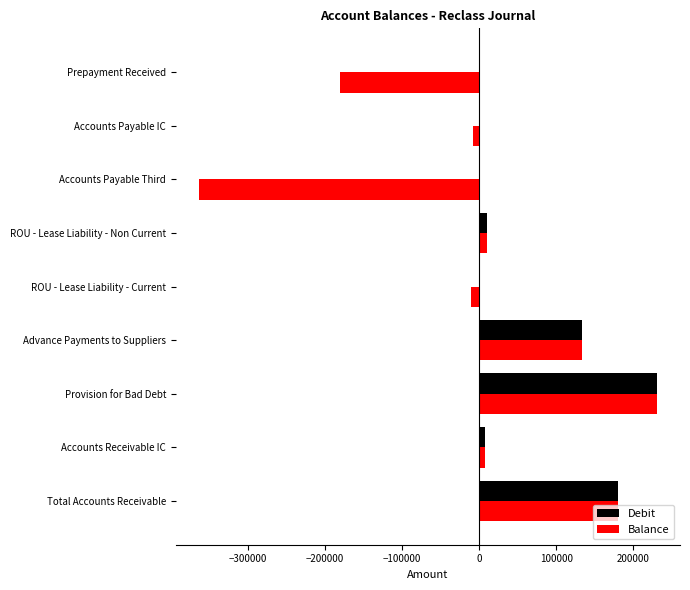

True or false: Balance has a value of -304668.3 at Prepayment Received.

False